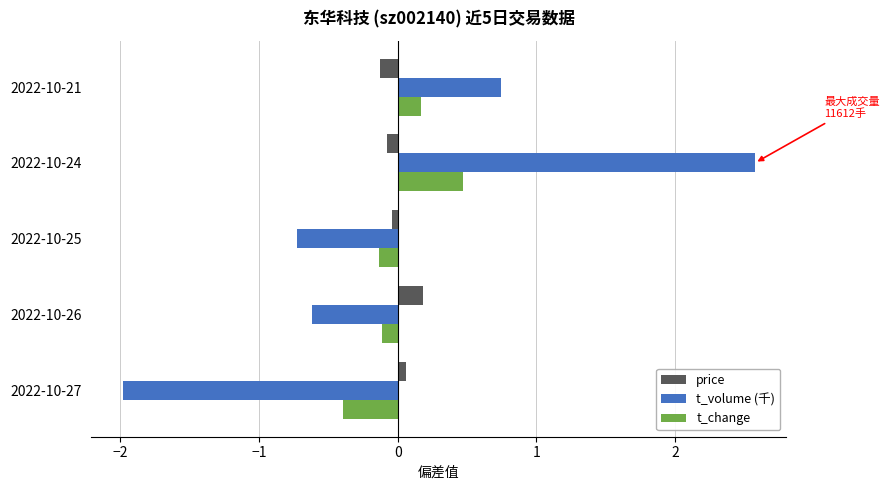

At which label does t_volume (千) reach its minimum?

2022-10-27